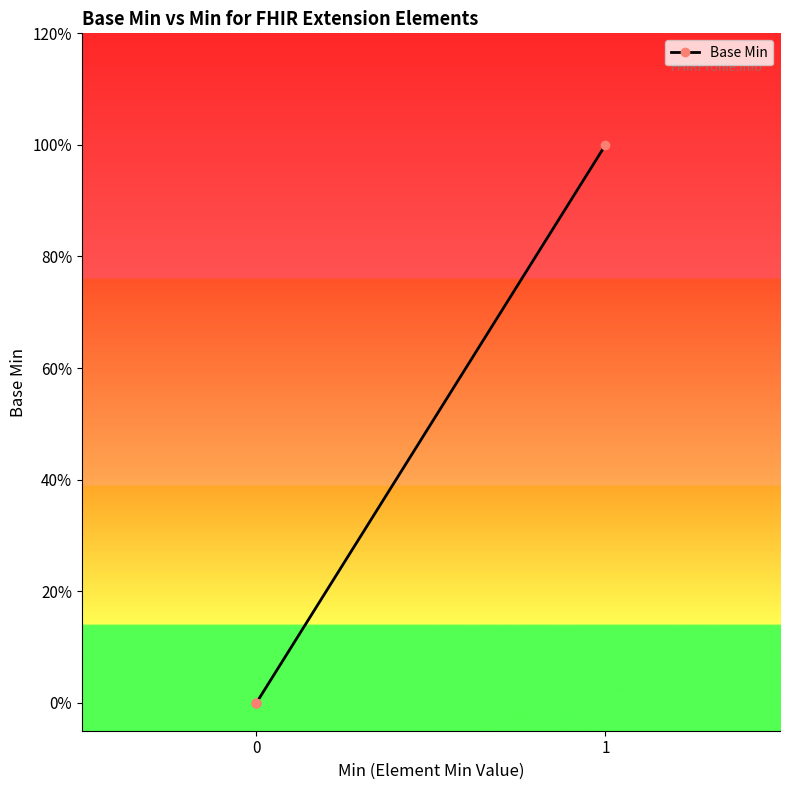

What is the difference between the maximum and minimum values?

1